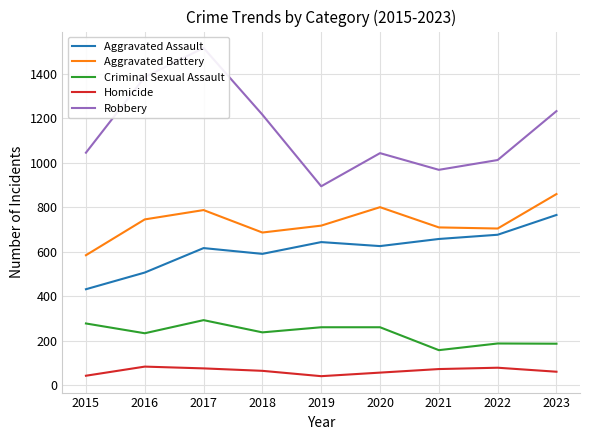

Count the number of data series in this chart.

5